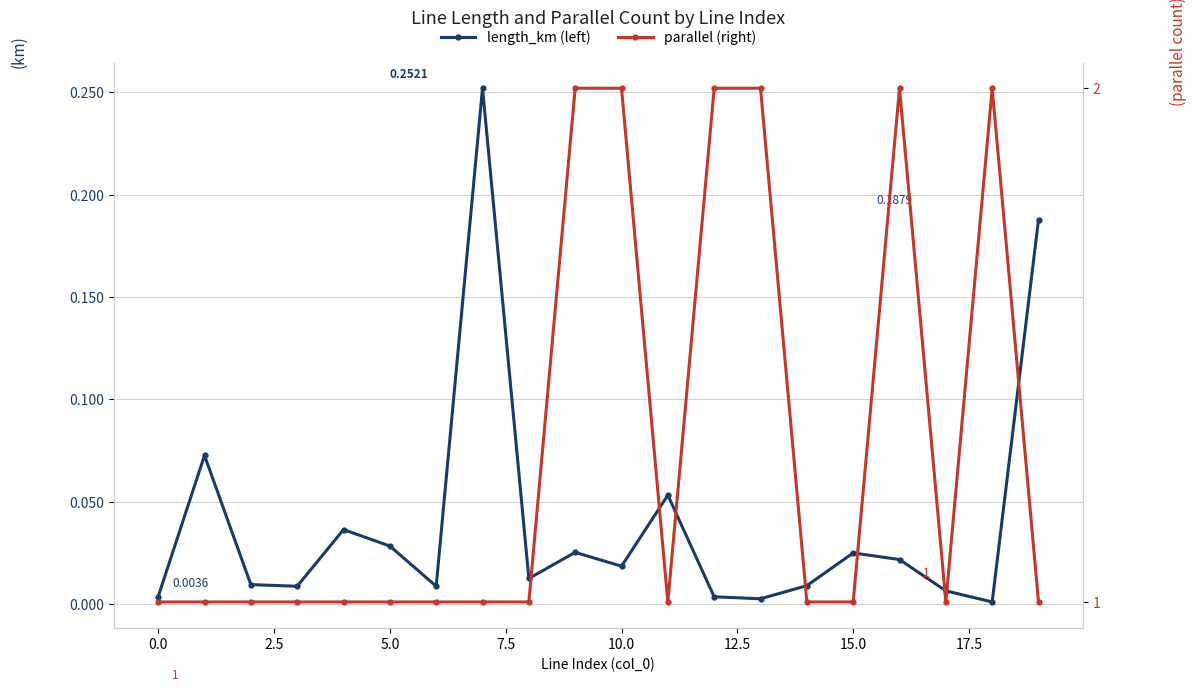

What is the difference between the maximum and second lowest values in the length_km series?

0.2